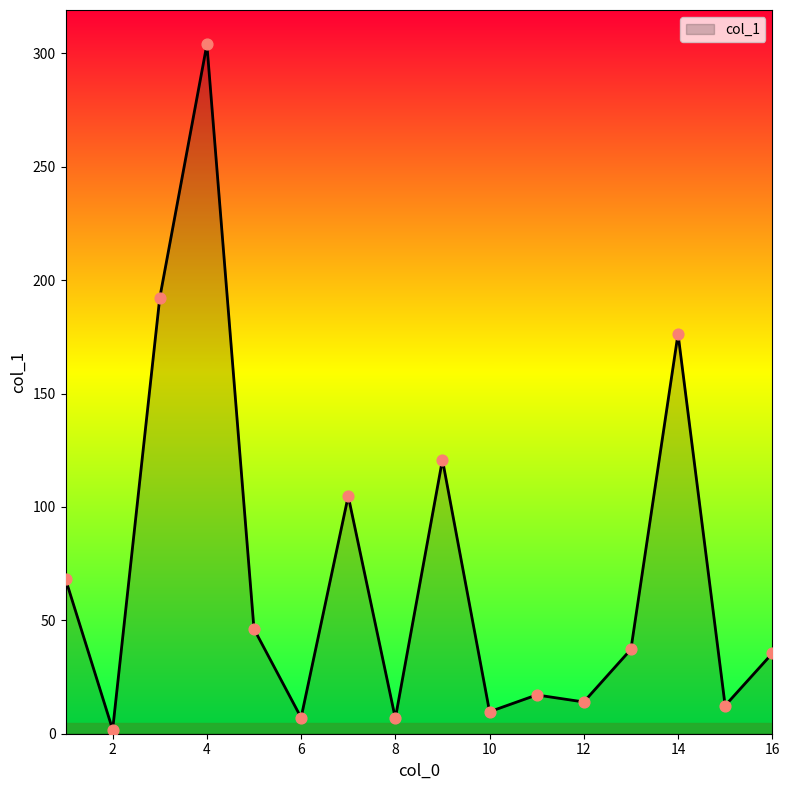

What is the difference between the maximum and minimum values?

302.1